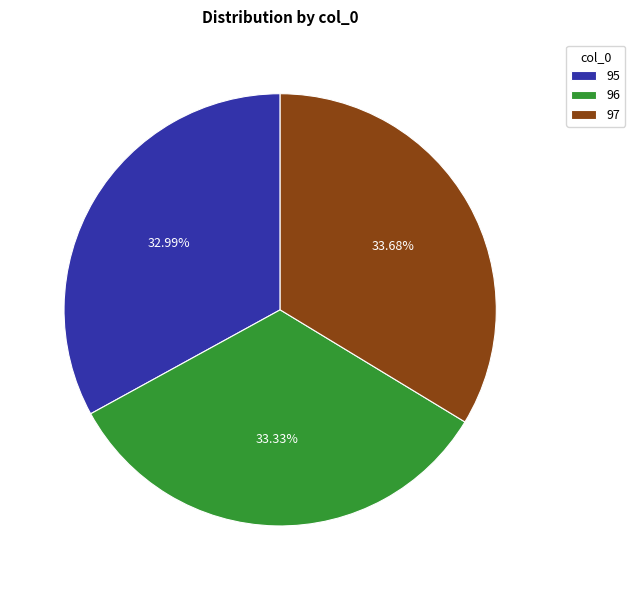

Is there any slice that represents more than half of the pie?

No